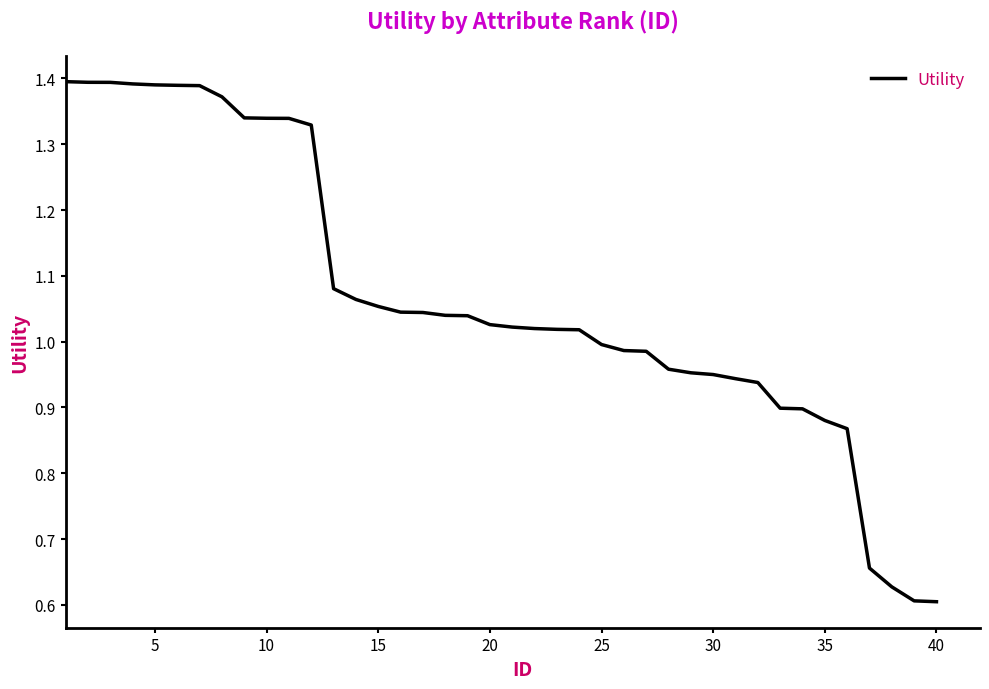

Does the chart have visible grid lines?

No